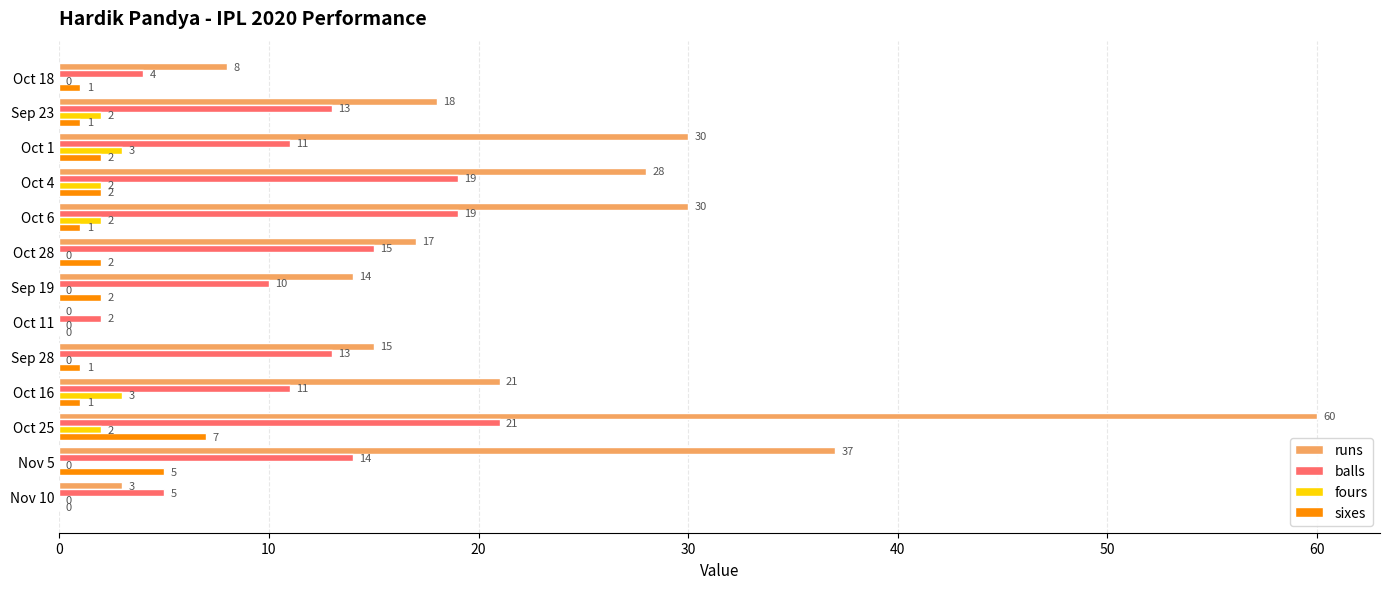

What is the average value of the balls series?

12